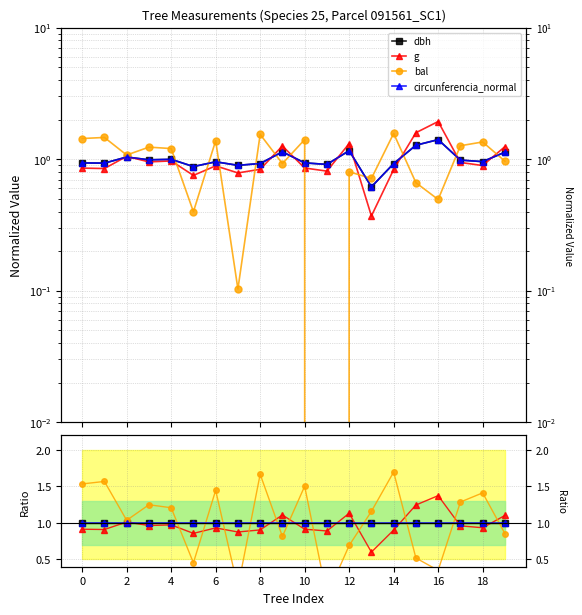

True or false: circunferencia_normal has more than 1 interior local peaks.

True